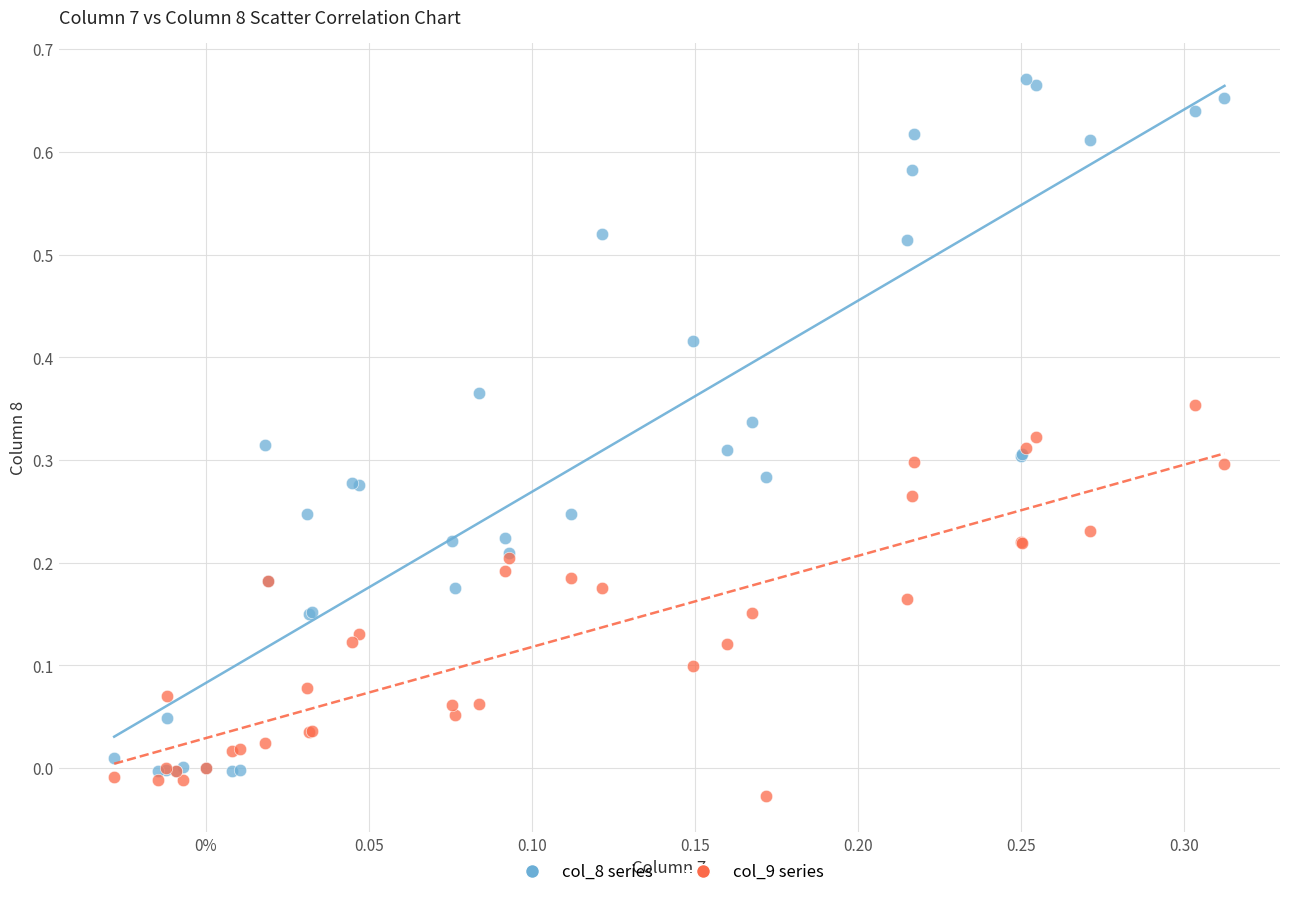

What are all the series names shown in the legend?

col_8 series, col_9 series